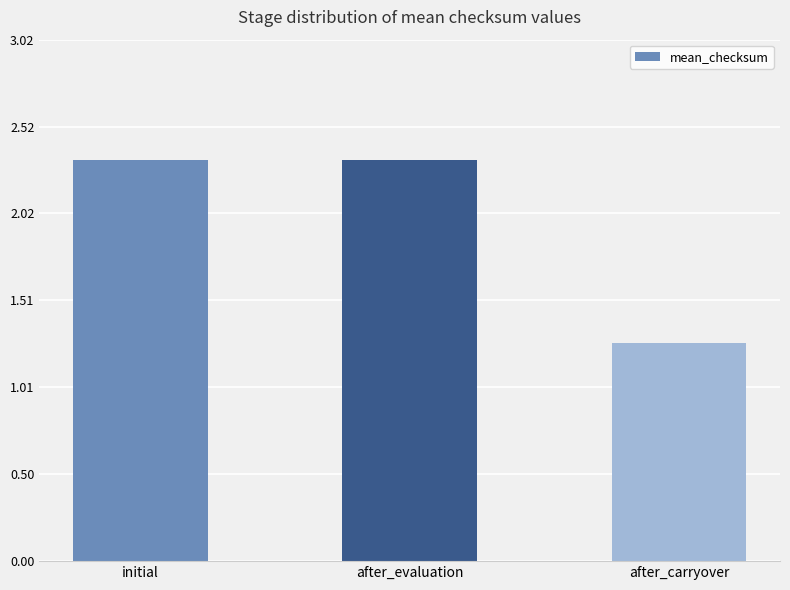

Which label corresponds to the smallest value in the chart?

after_carryover